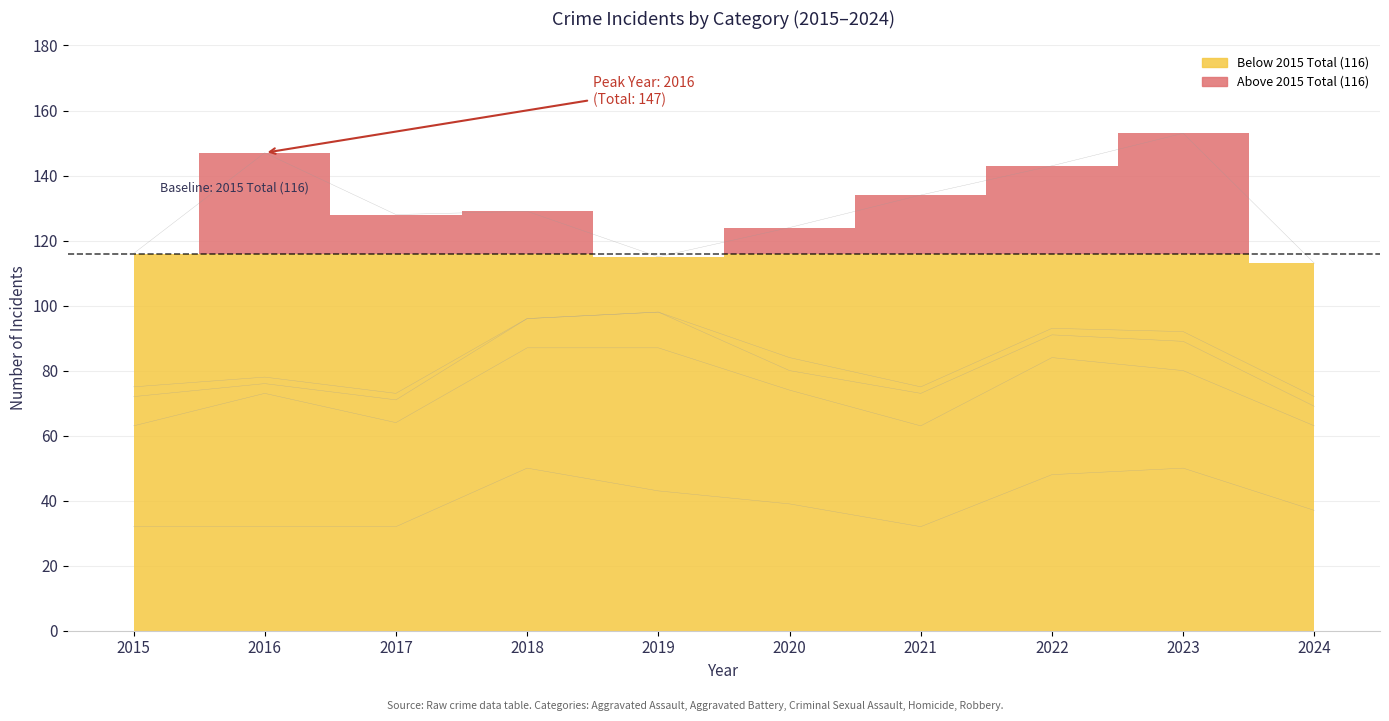

In Criminal Sexual Assault, how many points are lower than both neighbors (excluding endpoints)?

3